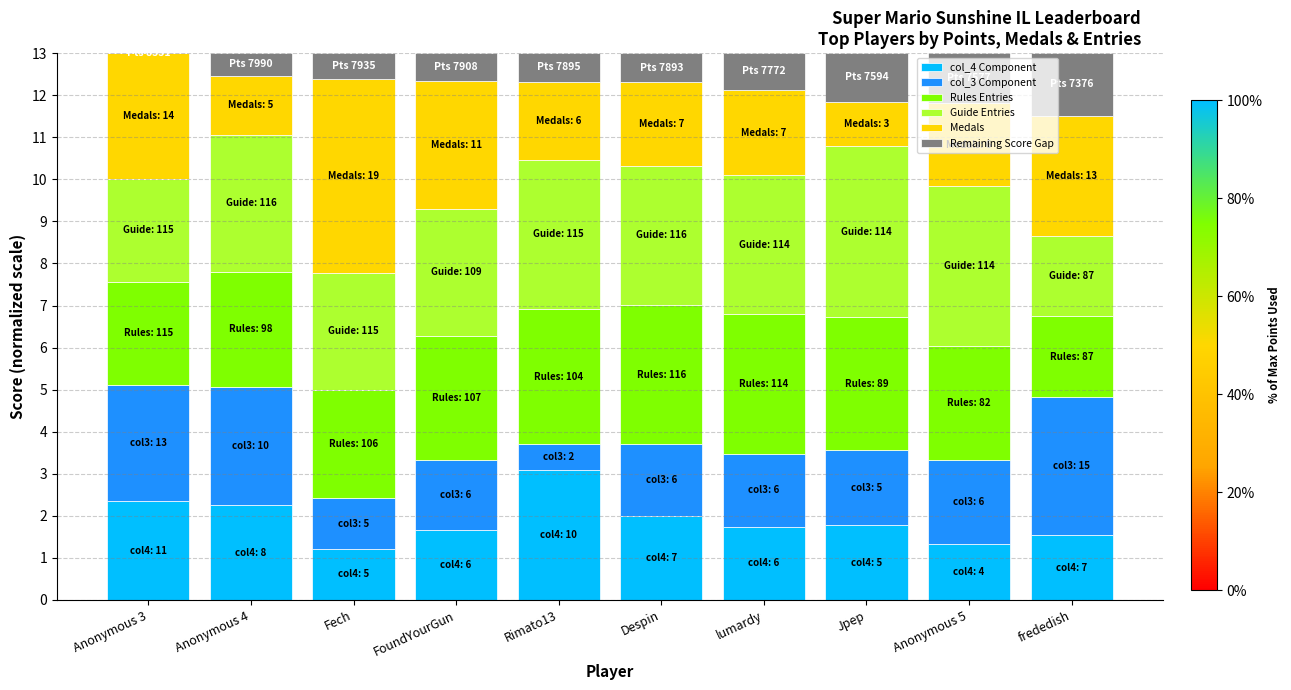

The value of col_4 Component at Despin is 0.9. True or false?

False